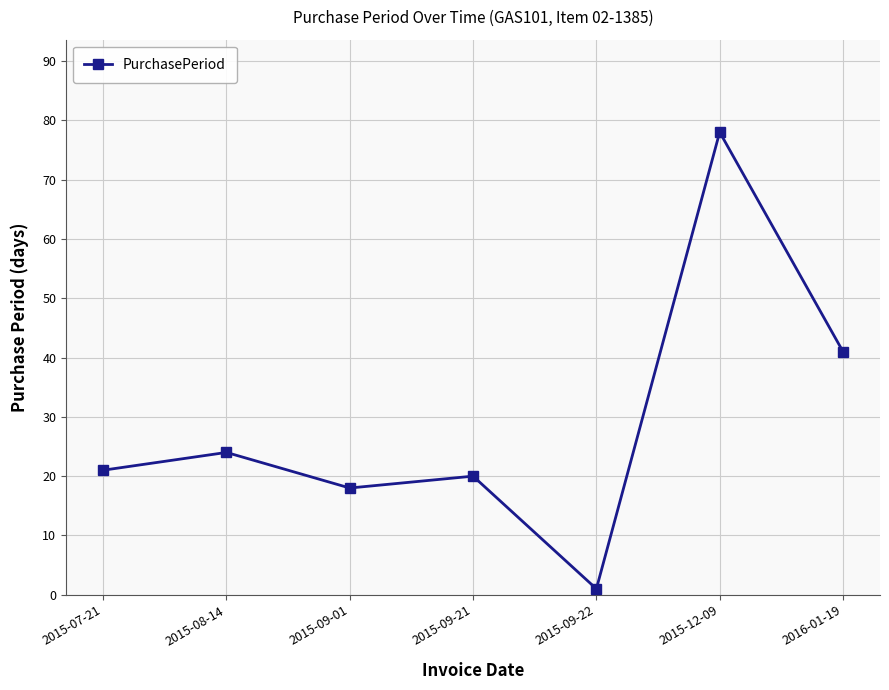

How many data points are less than 21?

3